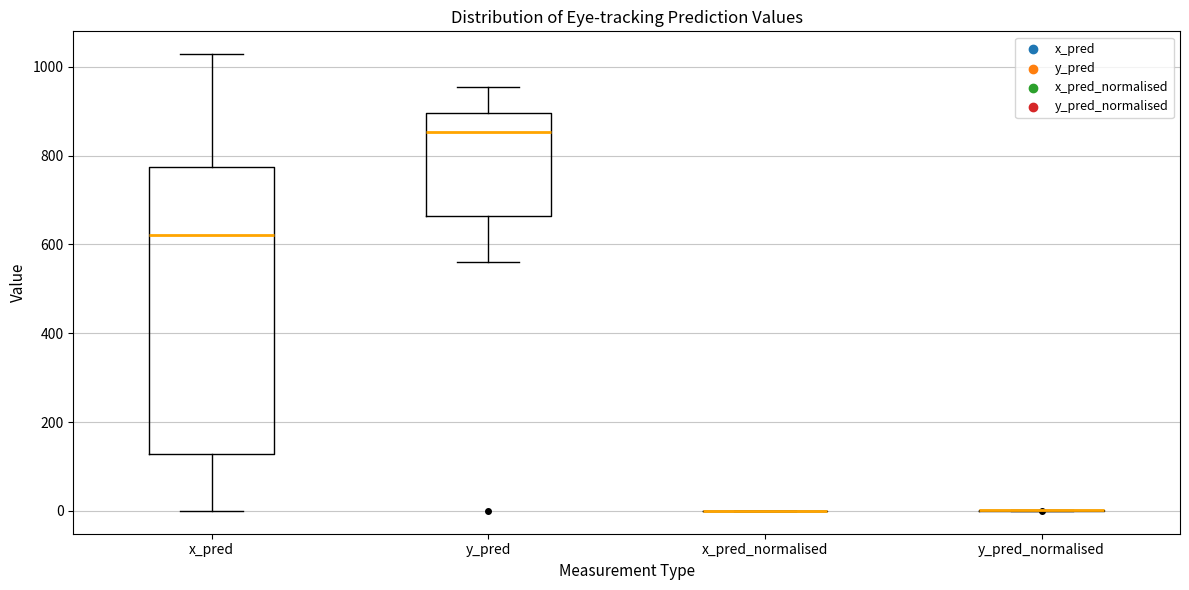

Reading left to right, transcribe this box plot: for each box, give where its median line is, the range the box spans, and where its two whiskers end, as read against the y-axis. The values are not printed on the chart, so give them approximately, as read against the axis.

x_pred: median 620, box 120 to 780, whiskers 0 to 1020
y_pred: median 860, box 660 to 900, whiskers 560 to 960
x_pred_normalised: box collapsed to a line at 0, whiskers 0 to 0
y_pred_normalised: box collapsed to a line at 0, whiskers 0 to 0